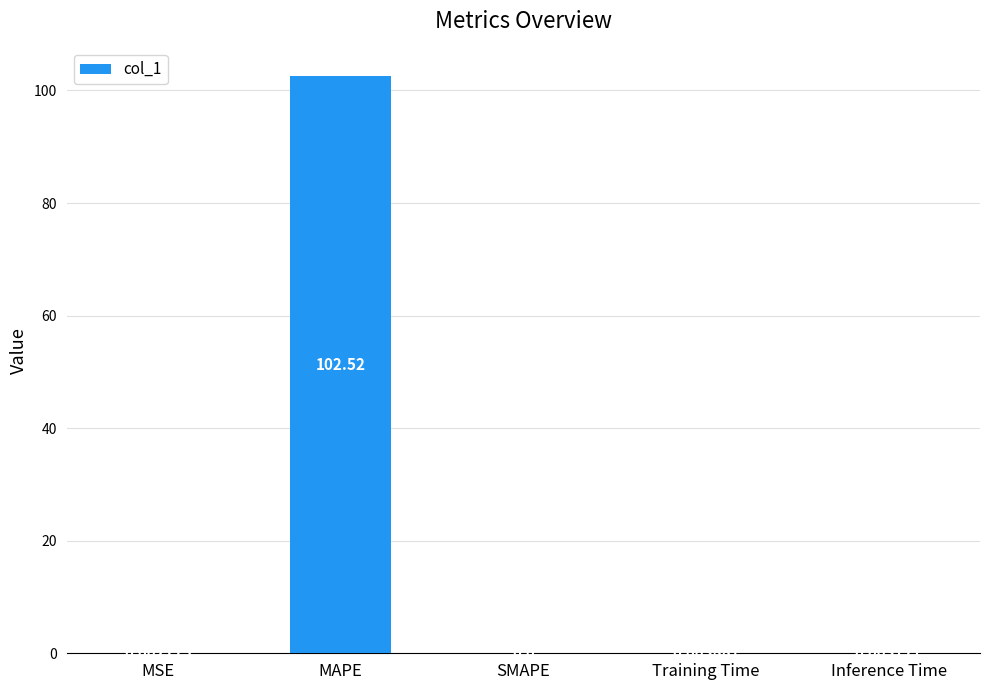

What is the sum of all values?

102.5